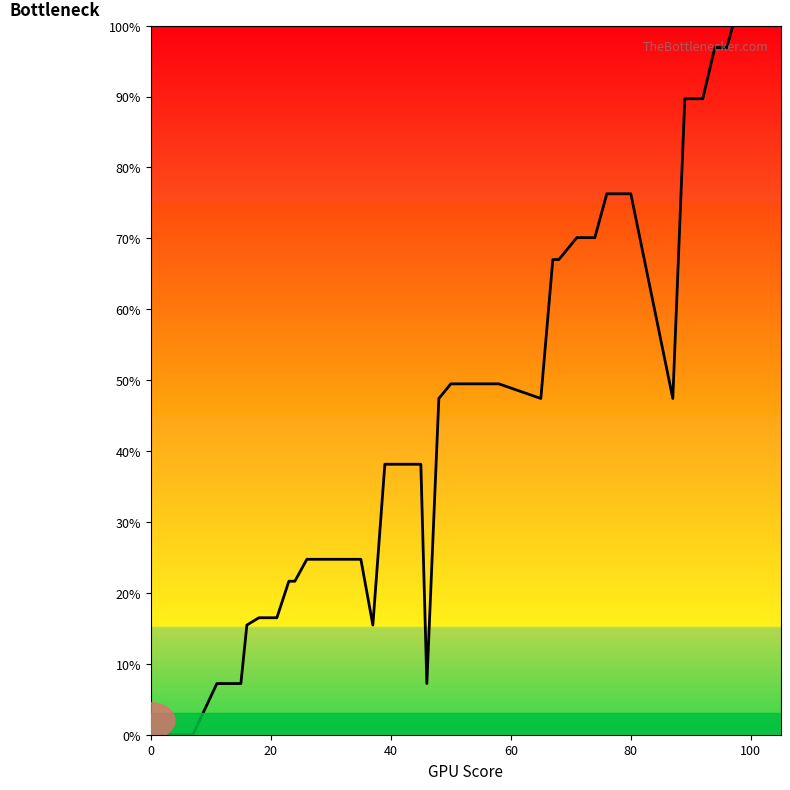

What is the sum of all values?

1933.0